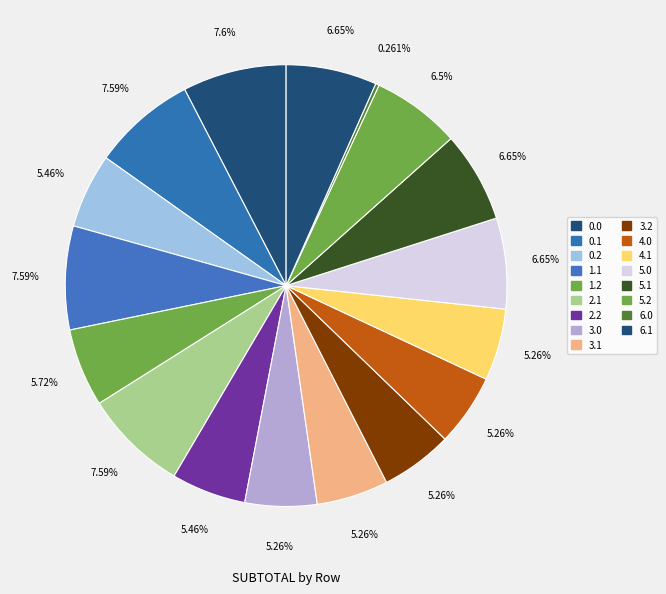

How much of the chart is everything except 0.0?

92.4%